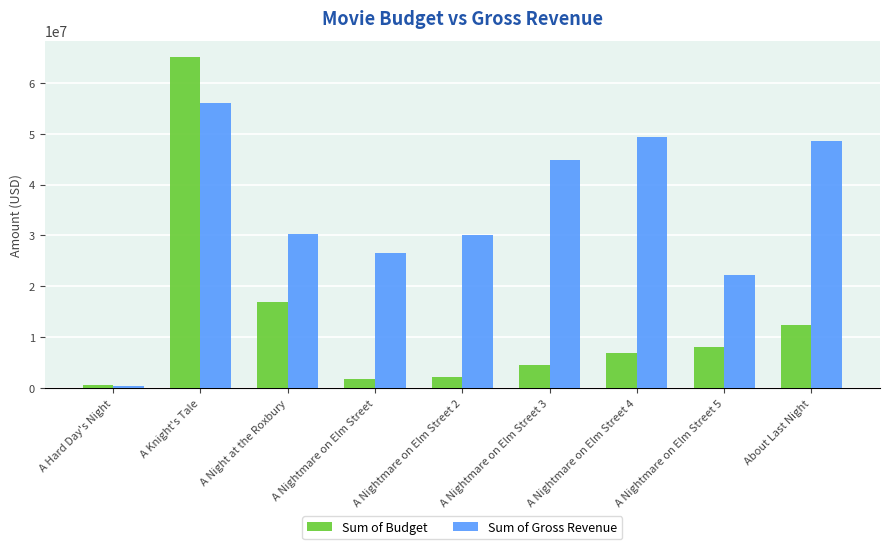

How many distinct data groups are displayed?

2